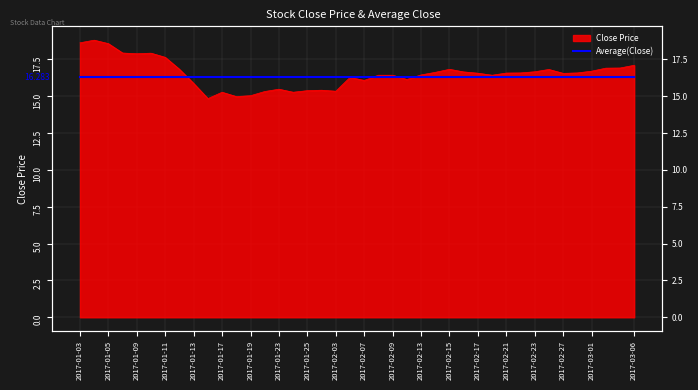

True or false: the data shows 14.8 at 2017-01-16.

True